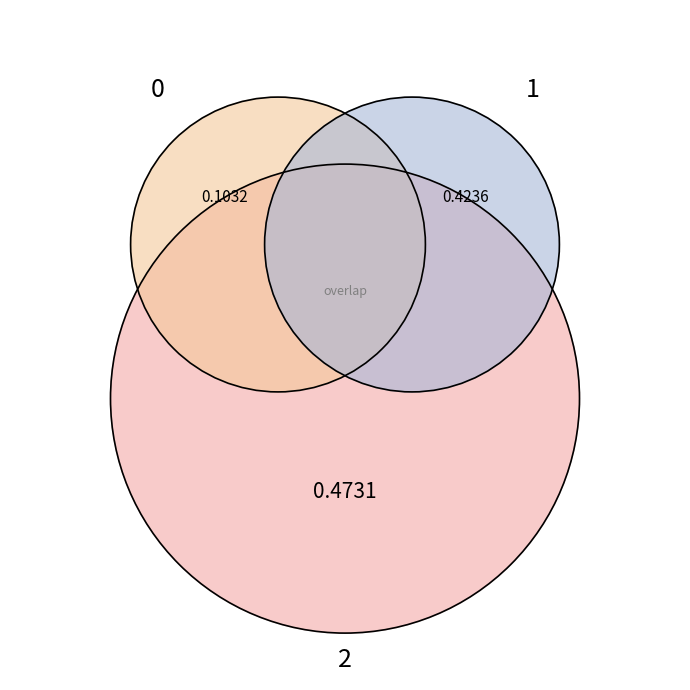

Is there any slice that represents more than half of the pie?

No